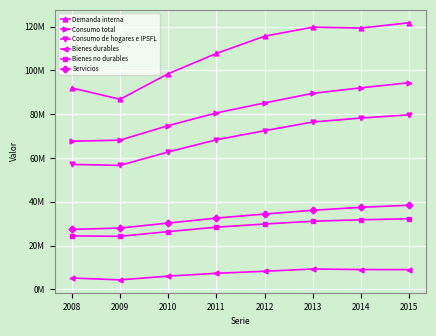

What is the difference between the Consumo de hogares e IPSFL values at 2014 and 2011?

9925671